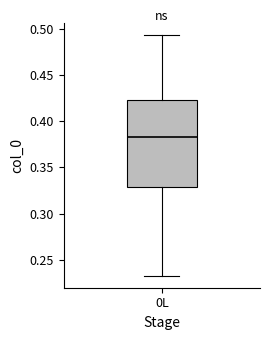

Read this box plot against the y-axis: the position of the median line, the range covered by the box, and the ends of both whiskers. The values are not printed on the chart, so give them approximately, as read against the axis.

median 0.385, box 0.330 to 0.425, whiskers 0.235 to 0.495